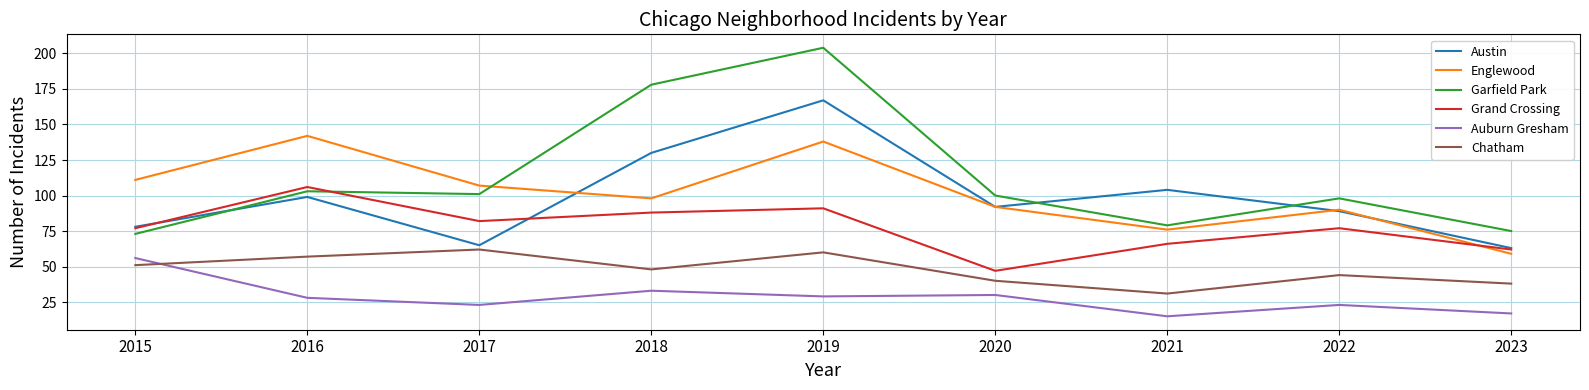

Reading left to right, transcribe all the data shown in this chart.

Austin: 2015=78	2016=99	2017=65	2018=130	2019=167	2020=92	2021=104	2022=89	2023=63
Englewood: 2015=111	2016=142	2017=107	2018=98	2019=138	2020=92	2021=76	2022=90	2023=59
Garfield Park: 2015=73	2016=103	2017=101	2018=178	2019=204	2020=100	2021=79	2022=98	2023=75
Grand Crossing: 2015=77	2016=106	2017=82	2018=88	2019=91	2020=47	2021=66	2022=77	2023=62
Auburn Gresham: 2015=56	2016=28	2017=23	2018=33	2019=29	2020=30	2021=15	2022=23	2023=17
Chatham: 2015=51	2016=57	2017=62	2018=48	2019=60	2020=40	2021=31	2022=44	2023=38